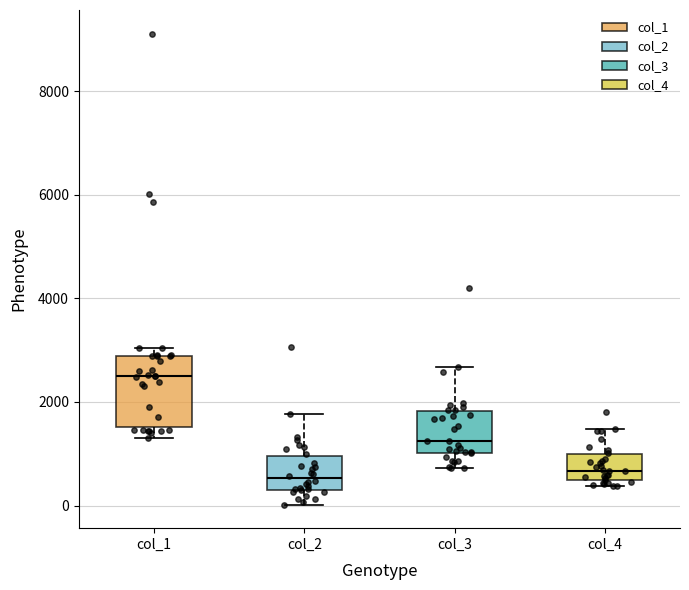

Reading left to right, transcribe this box plot: for each box, give where its median line is, the range the box spans, and where its two whiskers end, as read against the y-axis. The values are not printed on the chart, so give them approximately, as read against the axis.

col_1: median 2600, box 1600 to 2800, whiskers 1400 to 3000
col_2: median 600, box 200 to 1000, whiskers 0 to 1800
col_3: median 1200, box 1000 to 1800, whiskers 800 to 2600
col_4: median 600, box 400 to 1000, whiskers 400 (just below the box's lower edge) to 1400